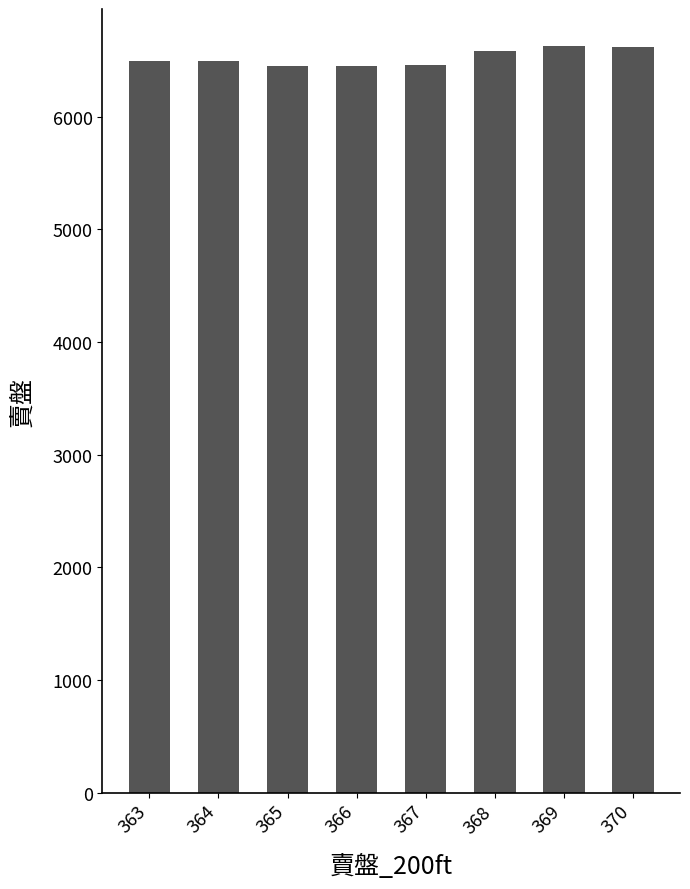

What is the difference between the values at 368 and 363?

82